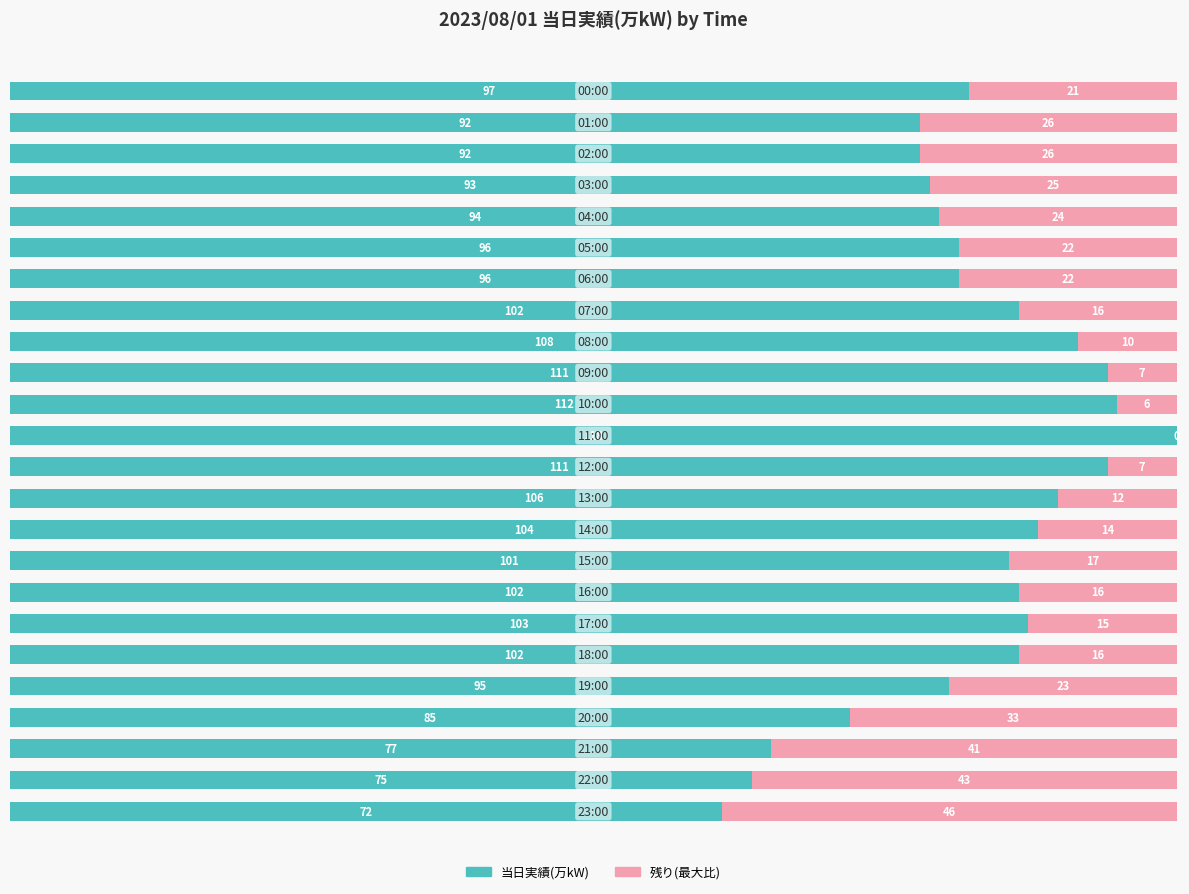

What is the highest value of the 当日実績(万kW) series?

118